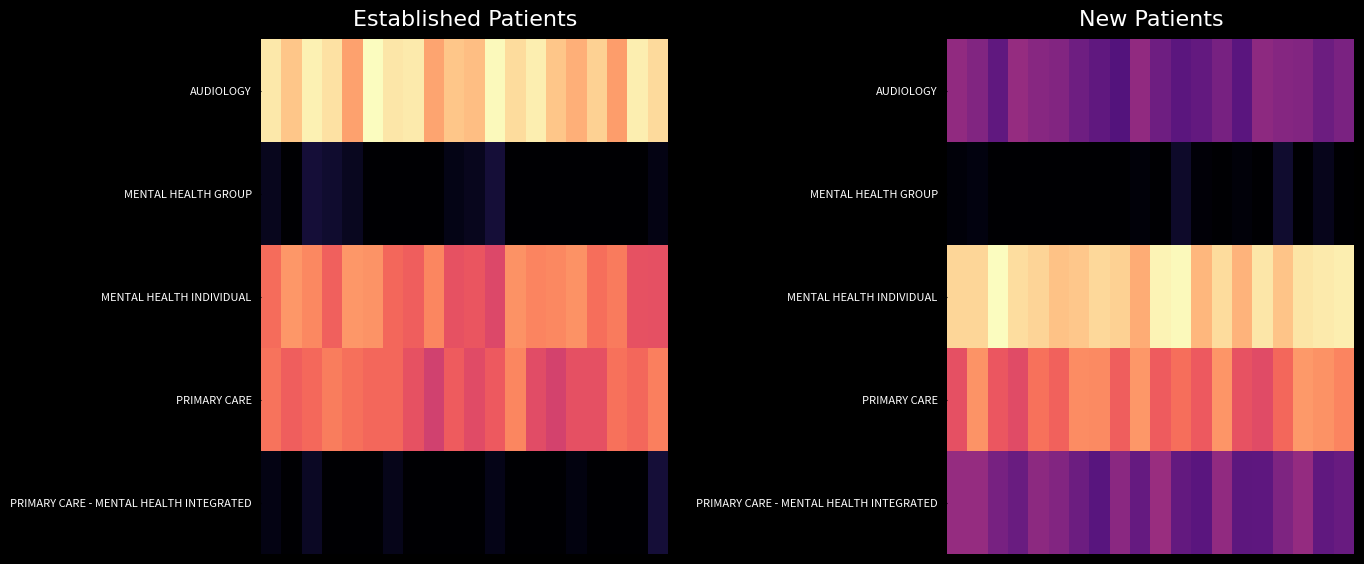

Which series has the largest total across all categories?

MENTAL HEALTH INDIVIDUAL